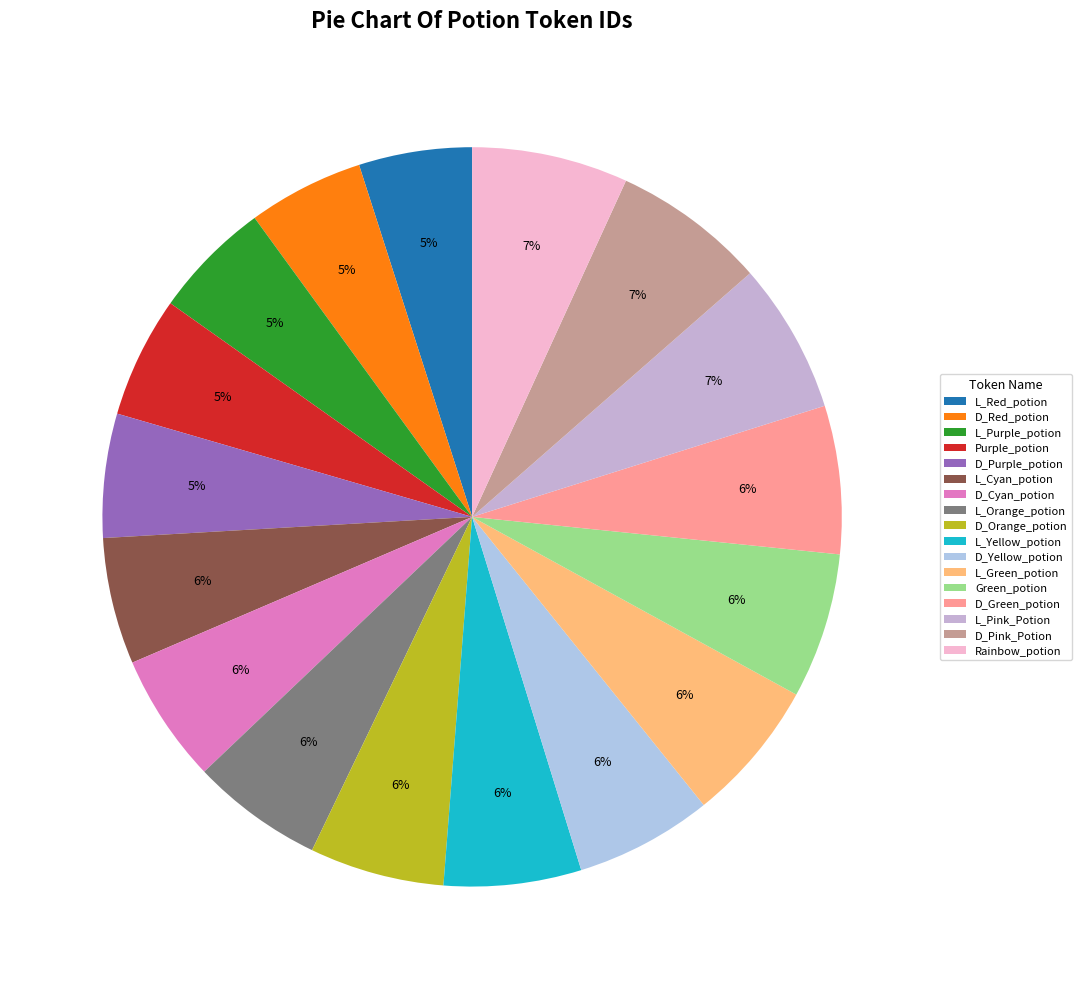

How many slices are in this pie chart?

17